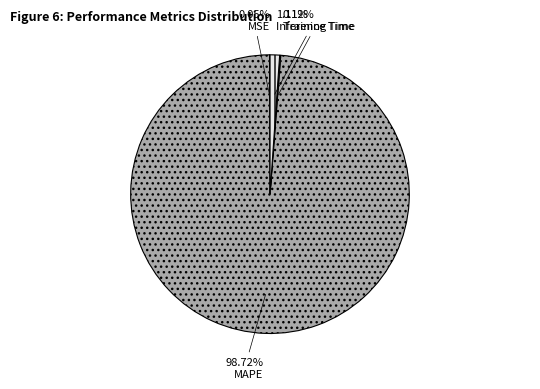

Which slice is the smallest?

MSE